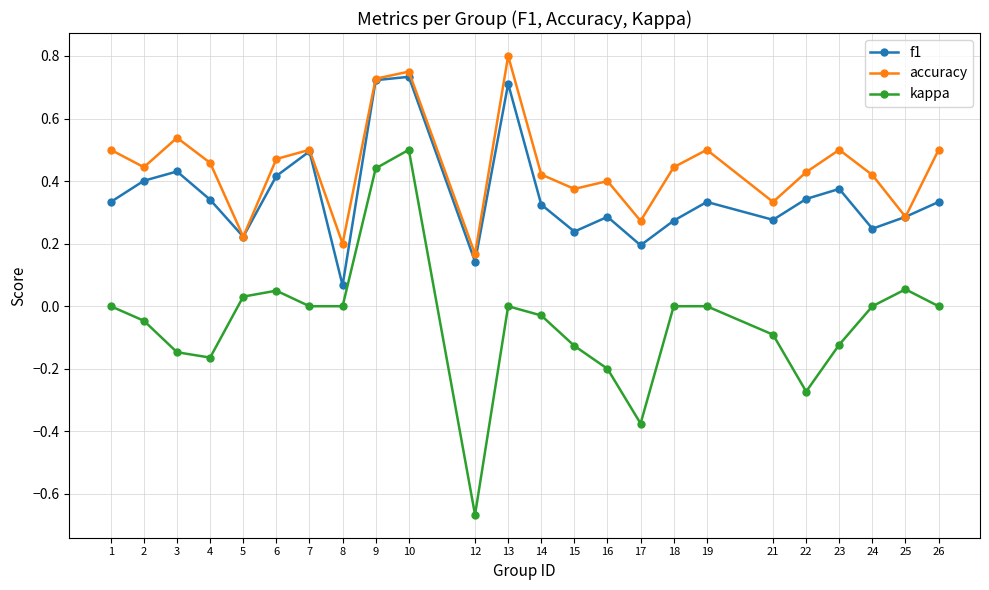

Which series has the largest range (max minus min)?

kappa